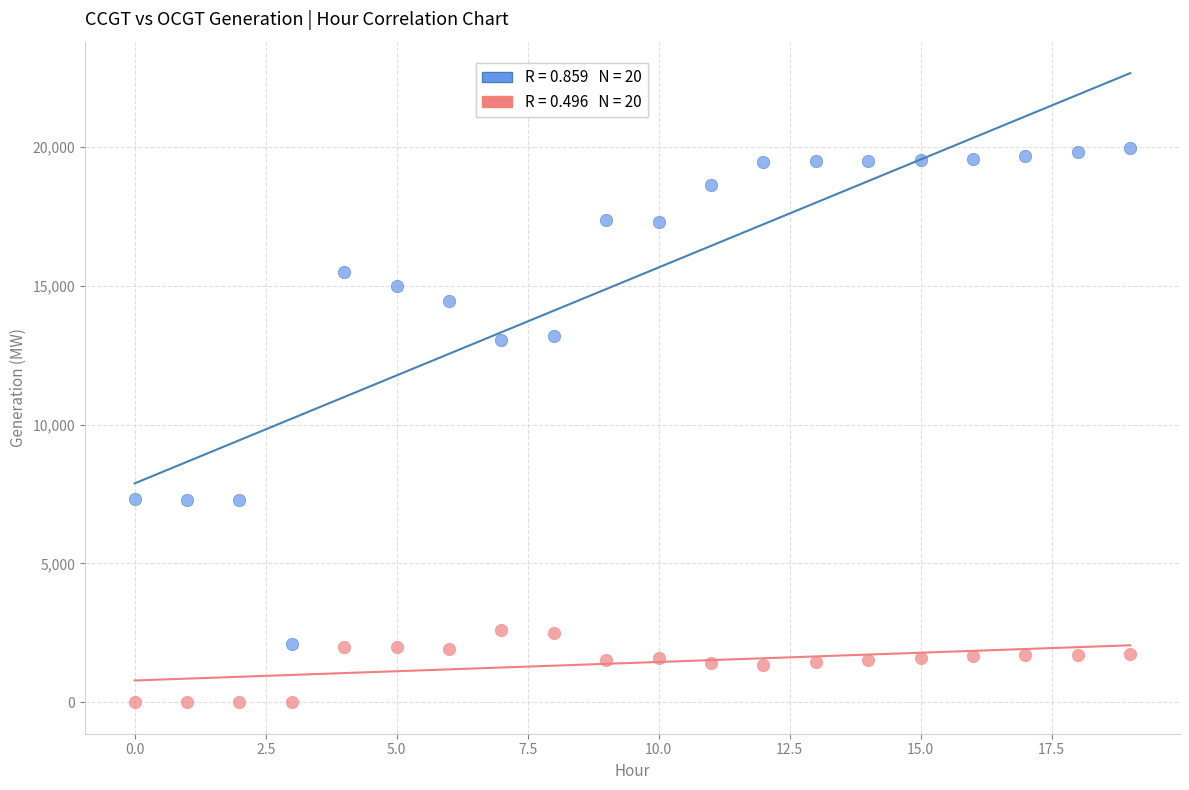

Across all data points, what is the range of Y values (max minus min)?

19945